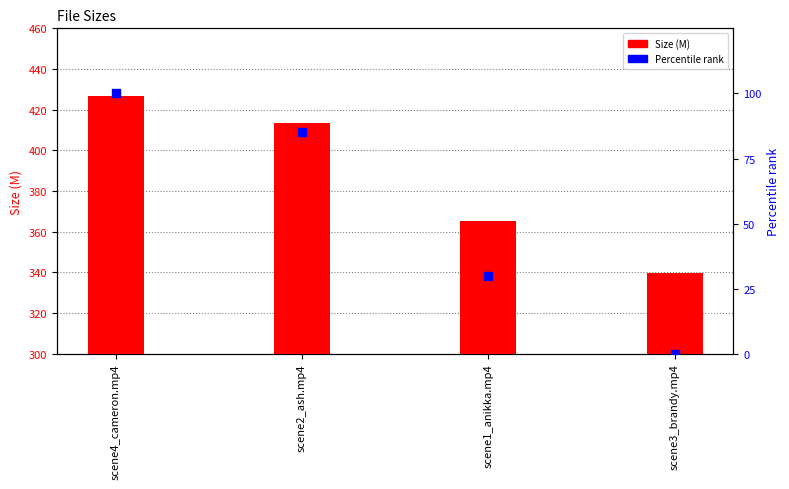

Is the value of Percentile rank at scene3_brandy.mp4 greater than the value of Size (M) at scene4_cameron.mp4?

No